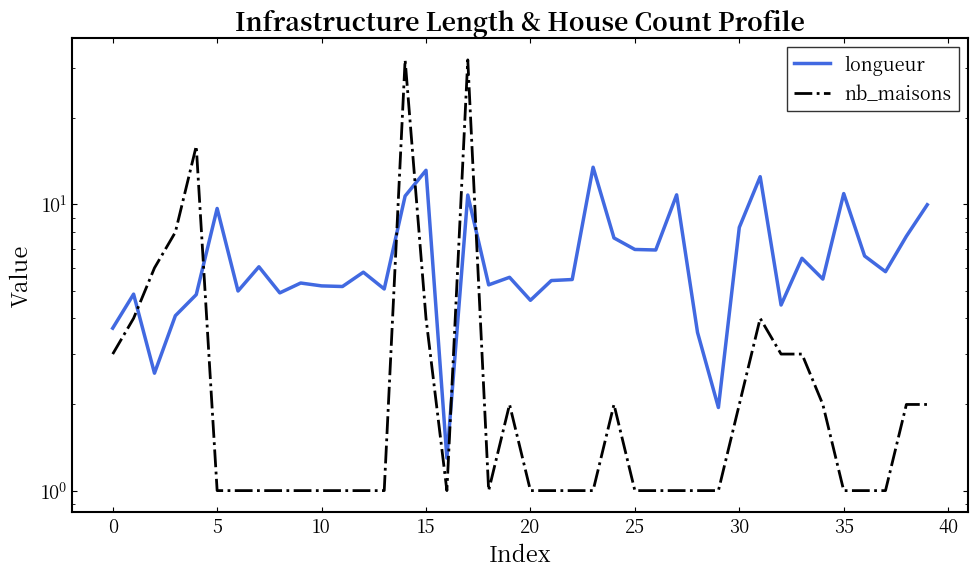

Which category has the lowest value in the nb_maisons series?

5